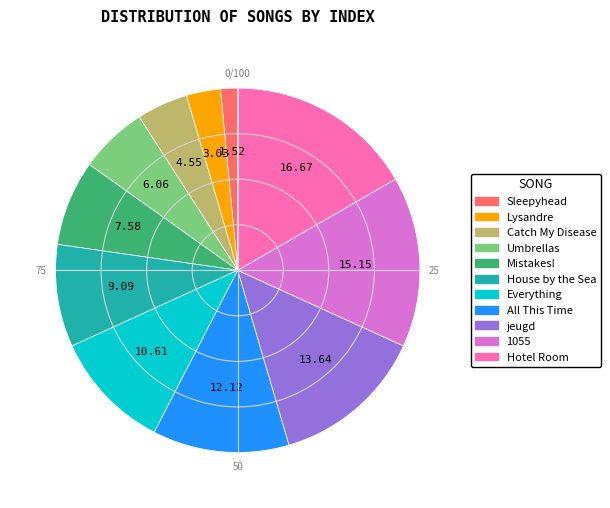

Do Sleepyhead and 1055 together represent more than half of the pie?

No